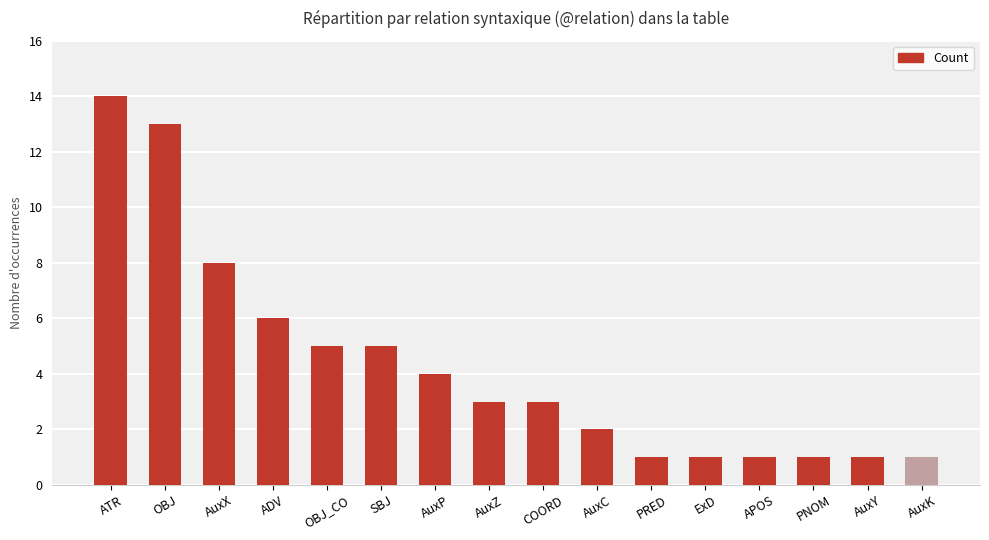

What is the change in value from SBJ to AuxK?

-4